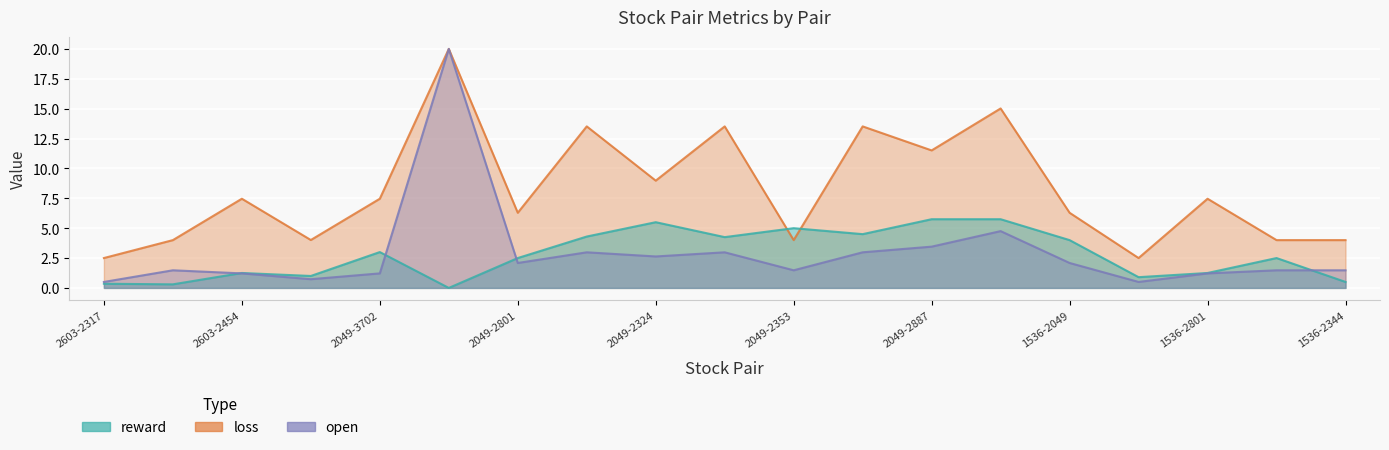

What position from the right is 2049-2324?

11